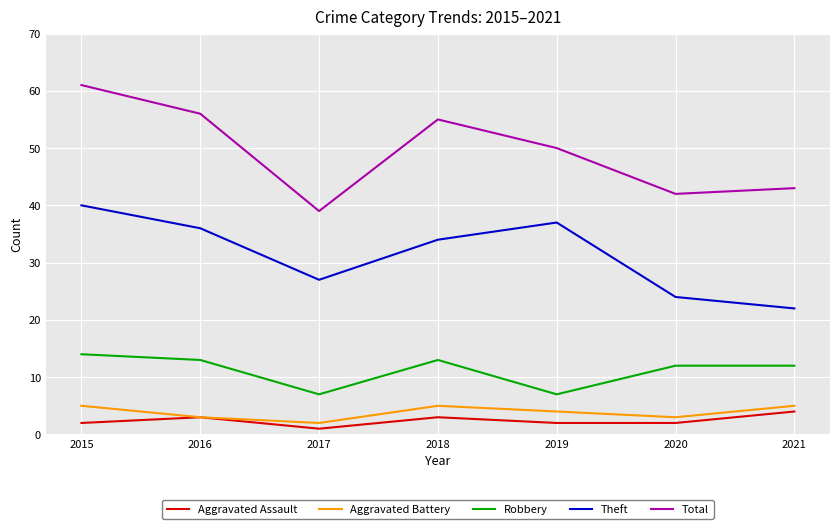

Rank the series at 2015 from lowest to highest value.

Aggravated Assault, Aggravated Battery, Robbery, Theft, Total